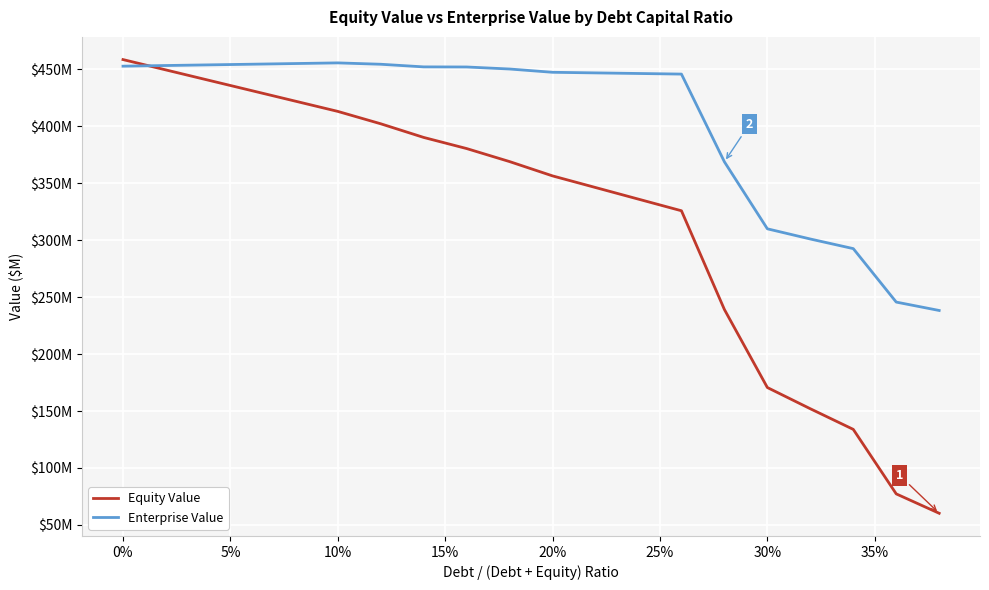

True or false: Equity Value has more than 2 interior local peaks.

False